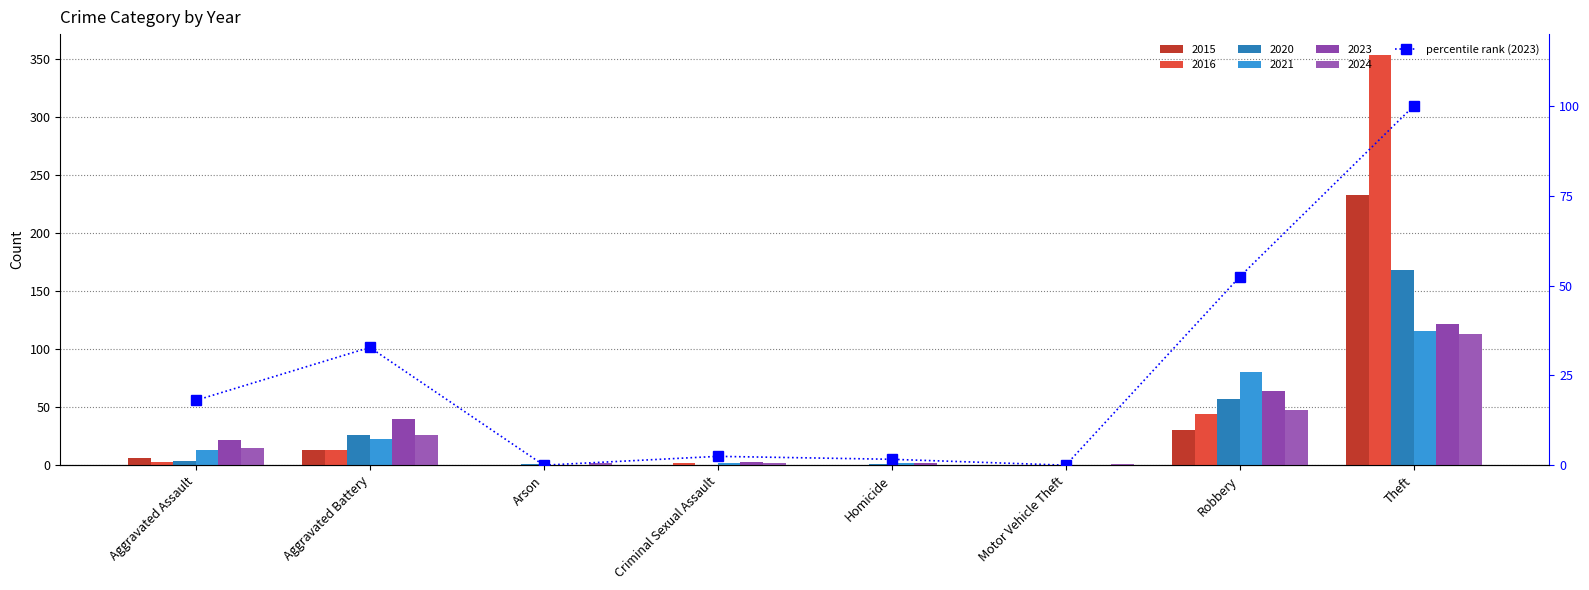

What is the sum of all values?

207.4